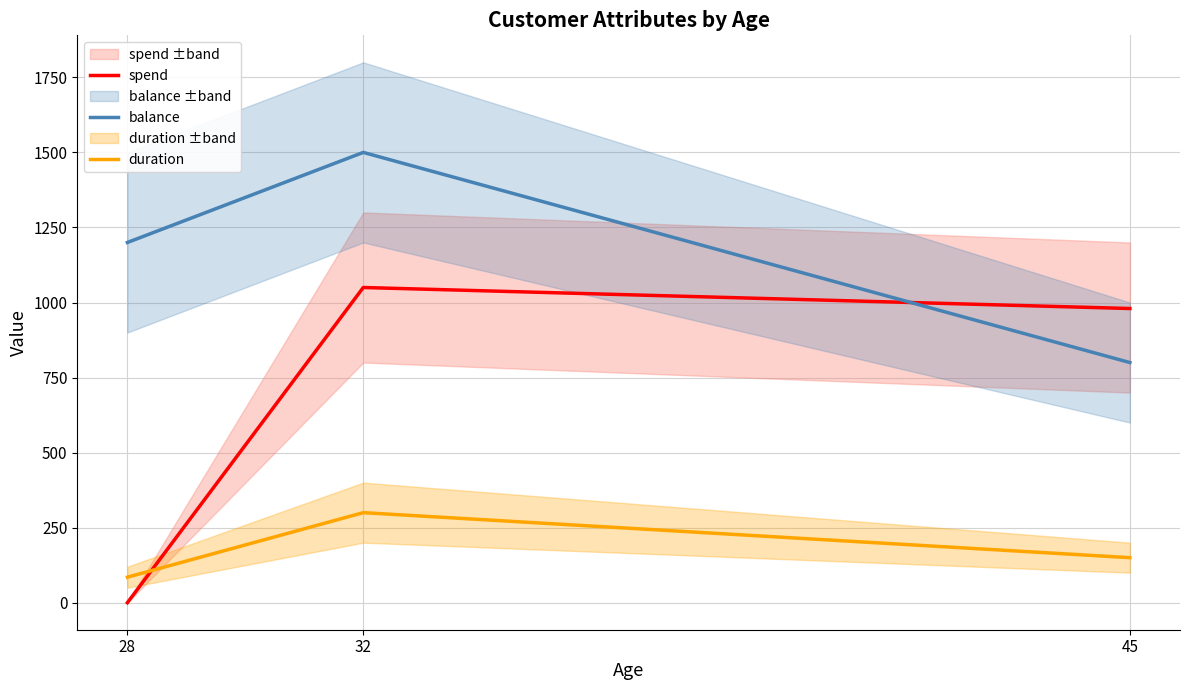

What is the difference between the maximum and minimum values in the balance series?

700